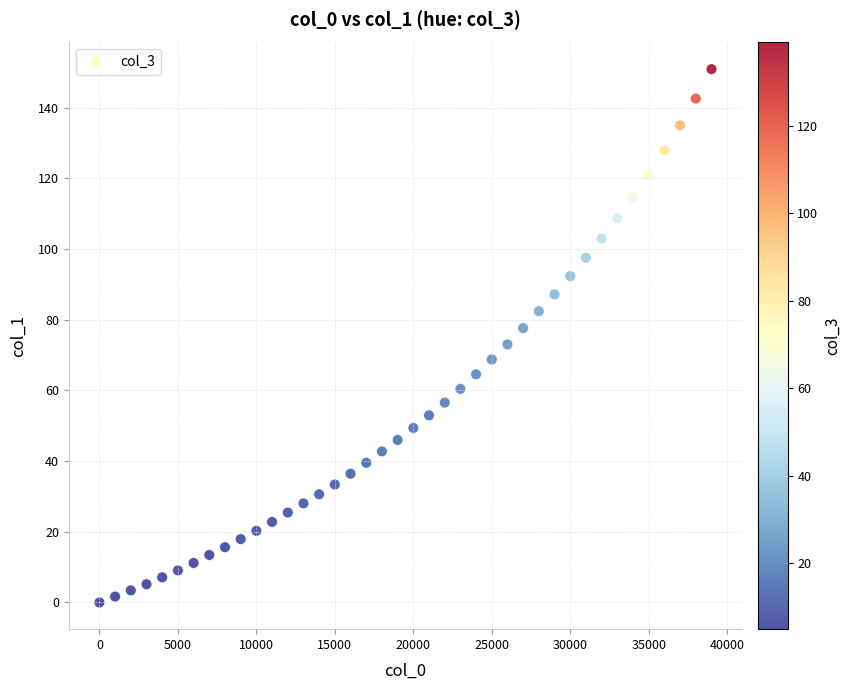

What is the range of X values (max minus min)?

39000.0